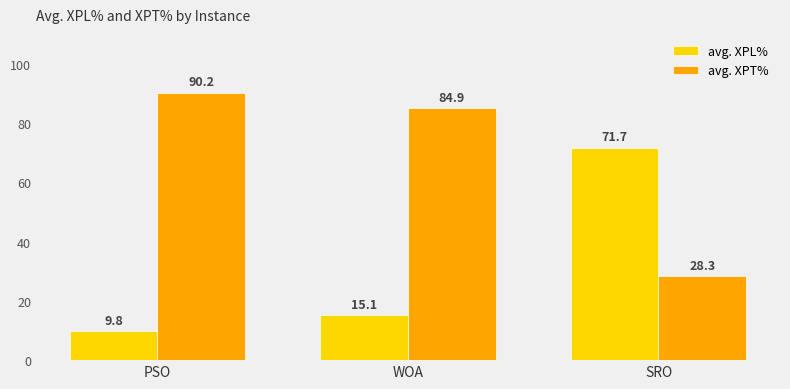

What is the label of the 1st bar from the left?

PSO